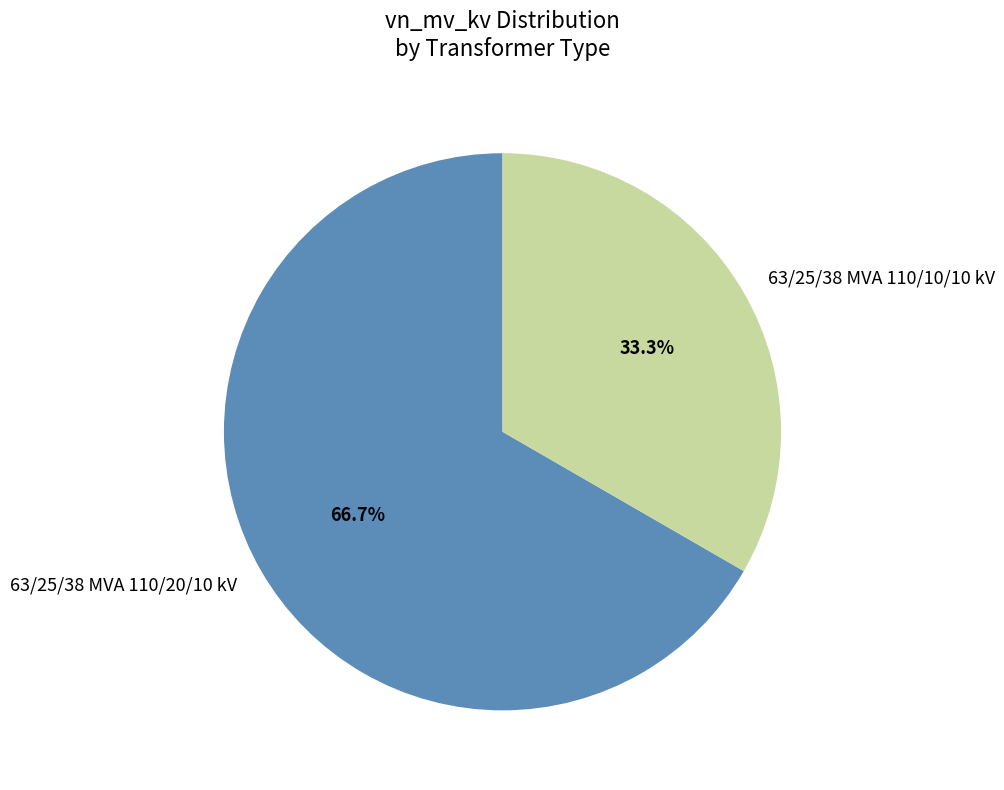

Which slice represents more than half of the pie?

63/25/38 MVA 110/20/10 kV